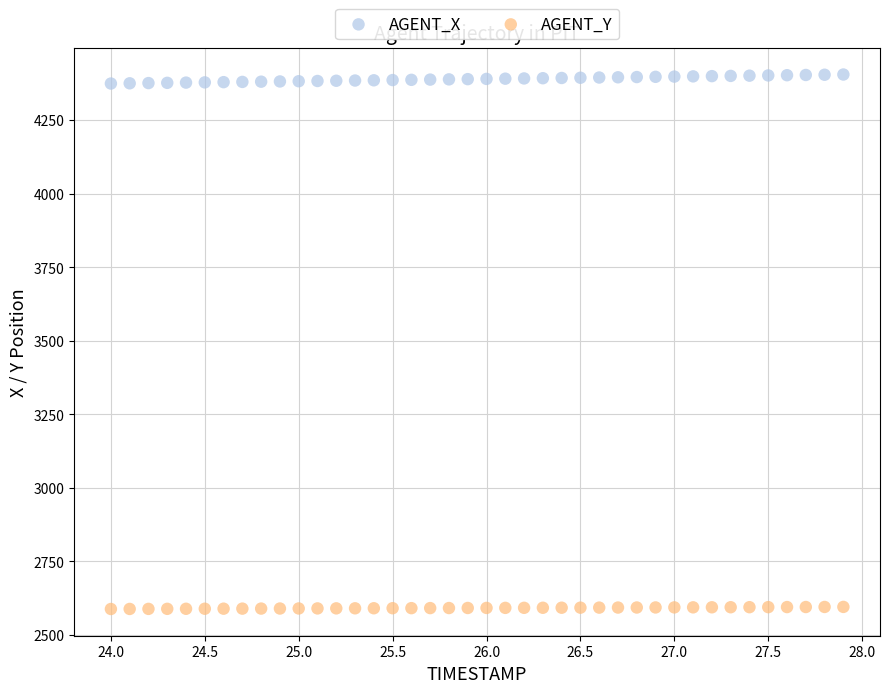

Which series has the widest spread of Y values?

AGENT_X